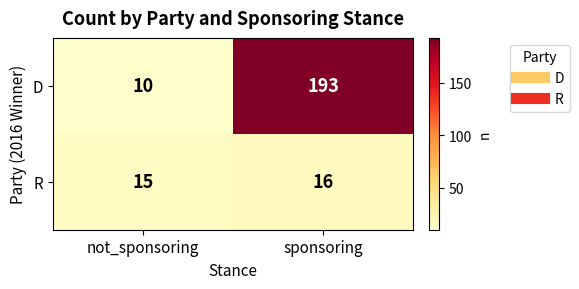

Rank the series by their average value, from highest to lowest.

D, R